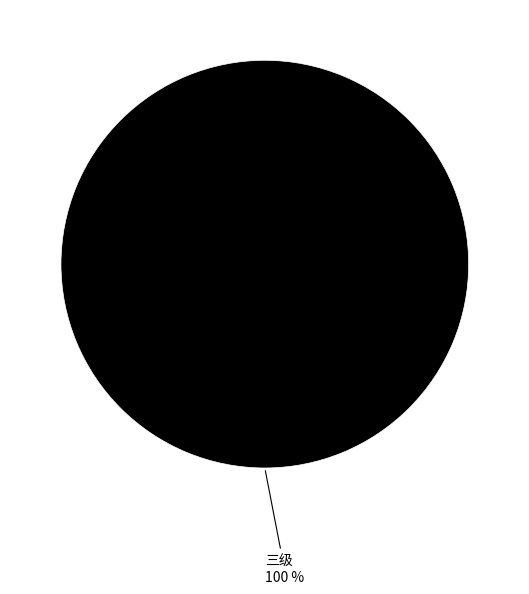

Do 一级 and 二级 together represent more than half of the pie?

No